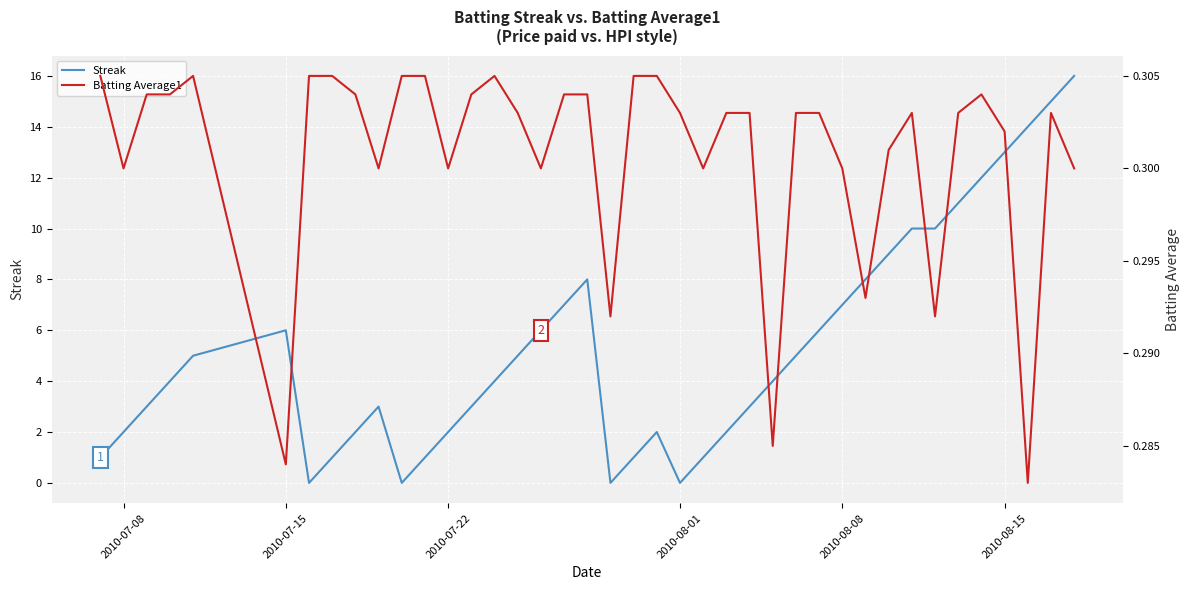

What are all the series names shown in the legend?

Streak, Batting Average1